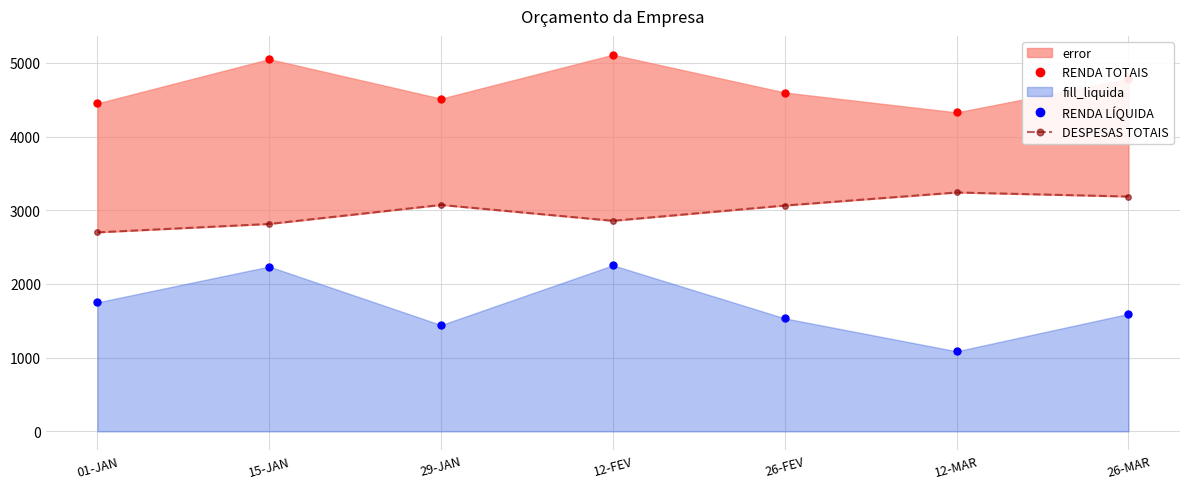

What position from the left is 12-FEV?

4